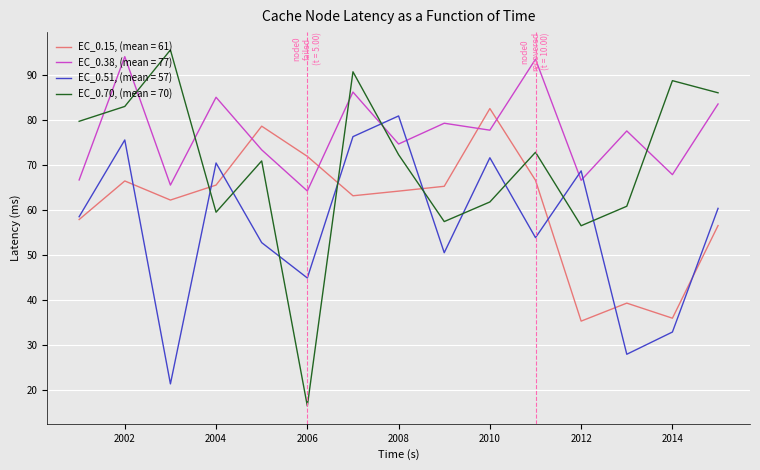

Which series ends up on top after the final intersection of EC_0.70, (mean = 70) and EC_0.15, (mean = 61)?

EC_0.70, (mean = 70)